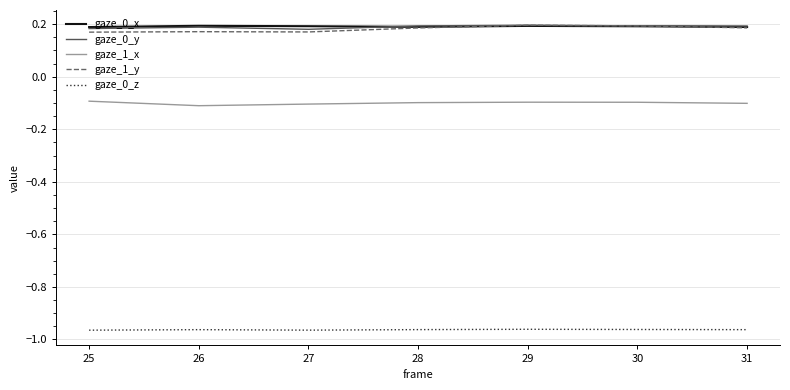

What is the sum of the gaze_0_x values at 30 and 26?

0.4